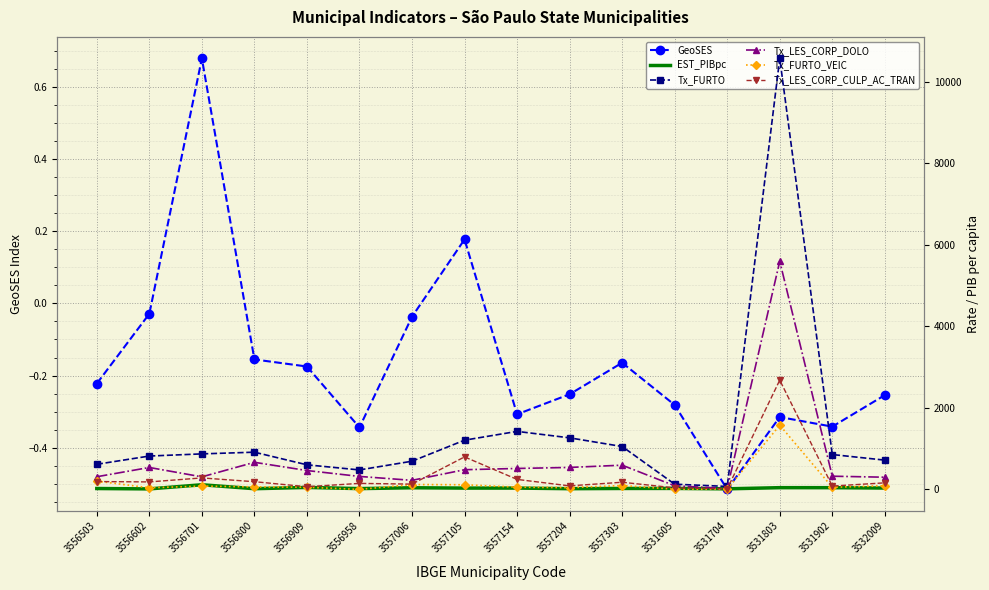

At how many categories does at least one series exceed 6599?

1